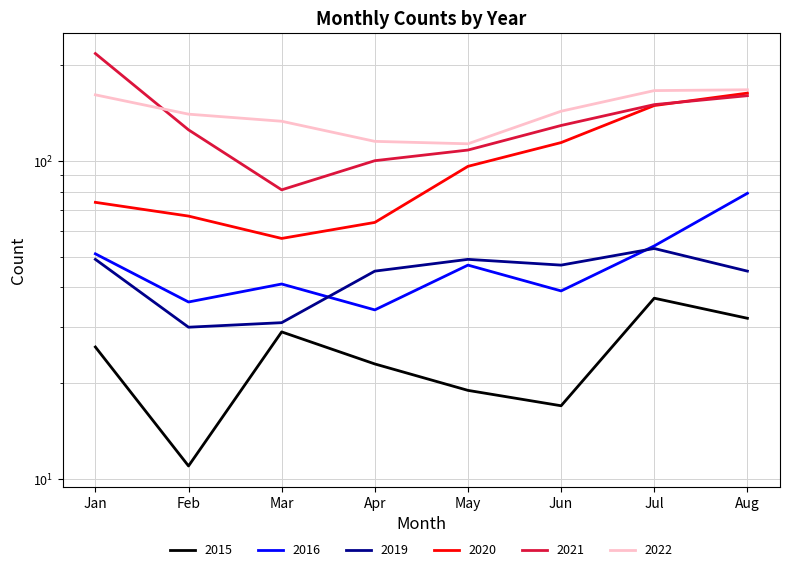

What are all the series names shown in the legend?

2015, 2016, 2019, 2020, 2021, 2022